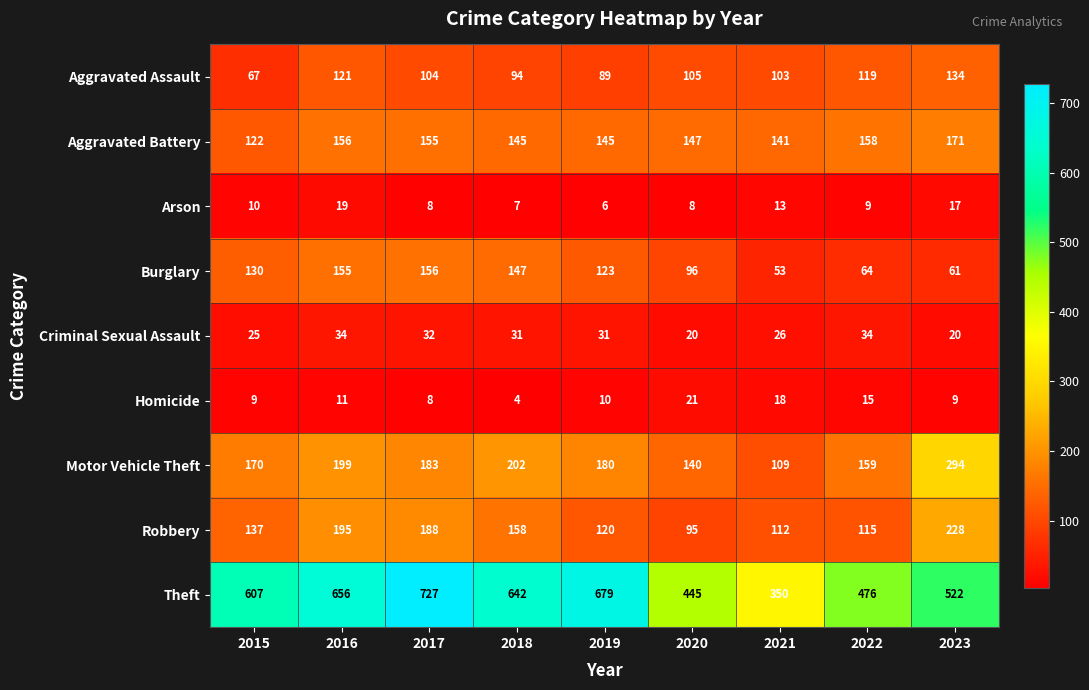

Count the number of categories in the chart.

9